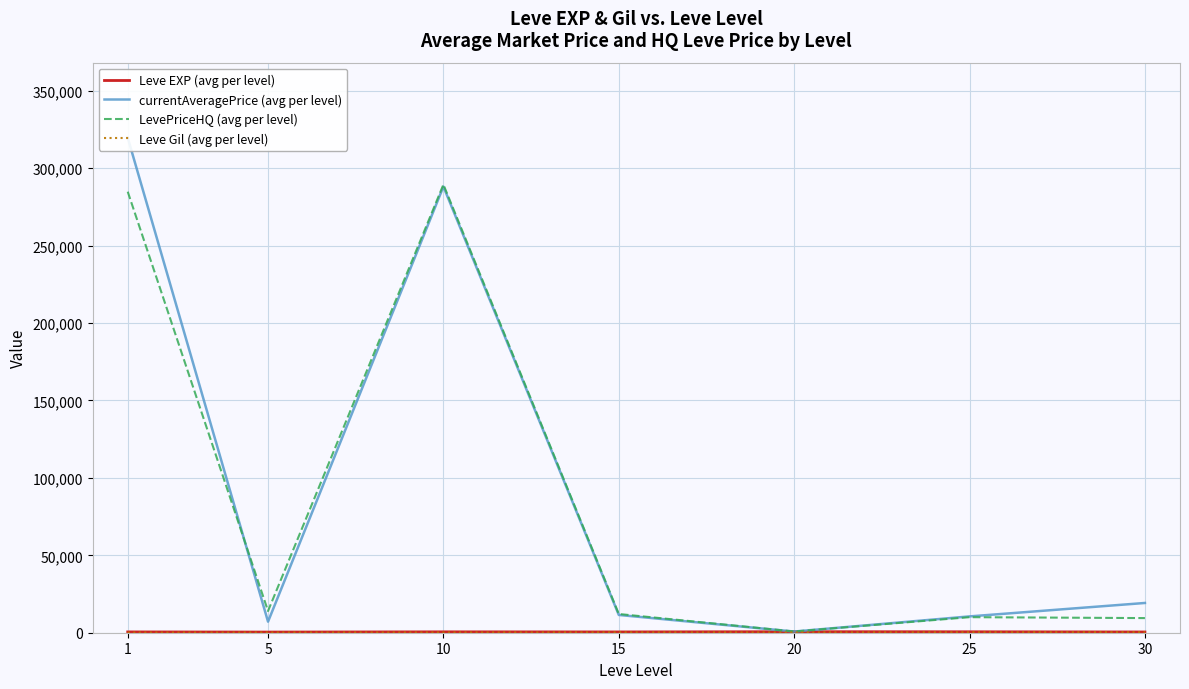

What are all the series names shown in the legend?

Leve EXP (avg per level), currentAveragePrice (avg per level), LevePriceHQ (avg per level), Leve Gil (avg per level)